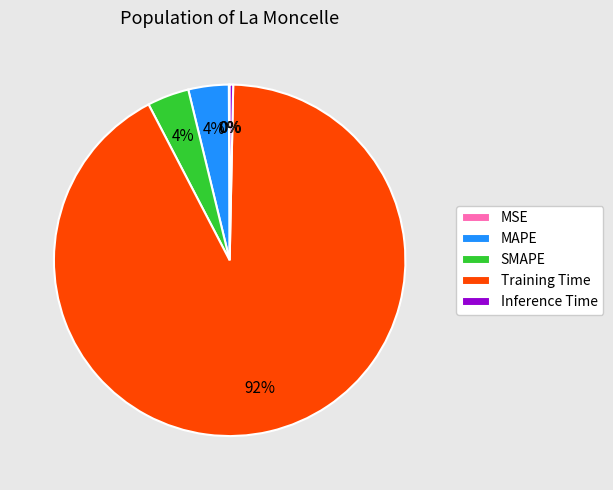

To the nearest percent, what is the average slice percentage?

20%